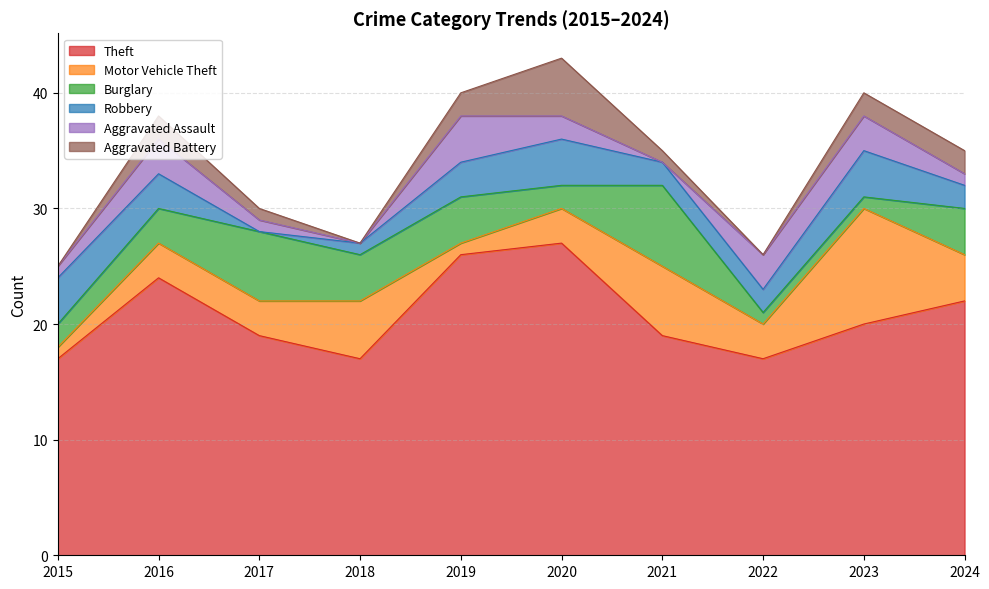

Which category has the lowest value in the Theft series?

2015